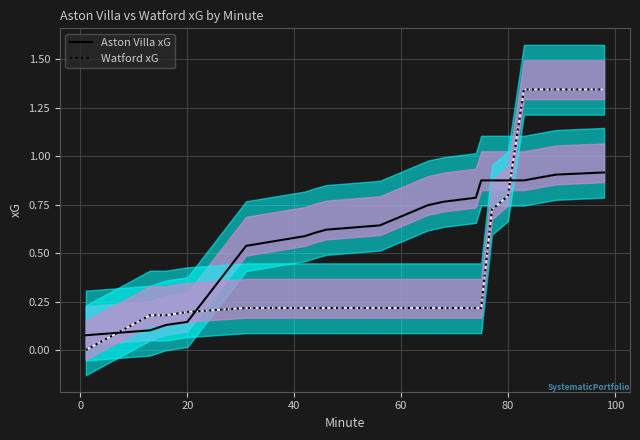

What is the minimum value for Aston Villa xG?

0.1